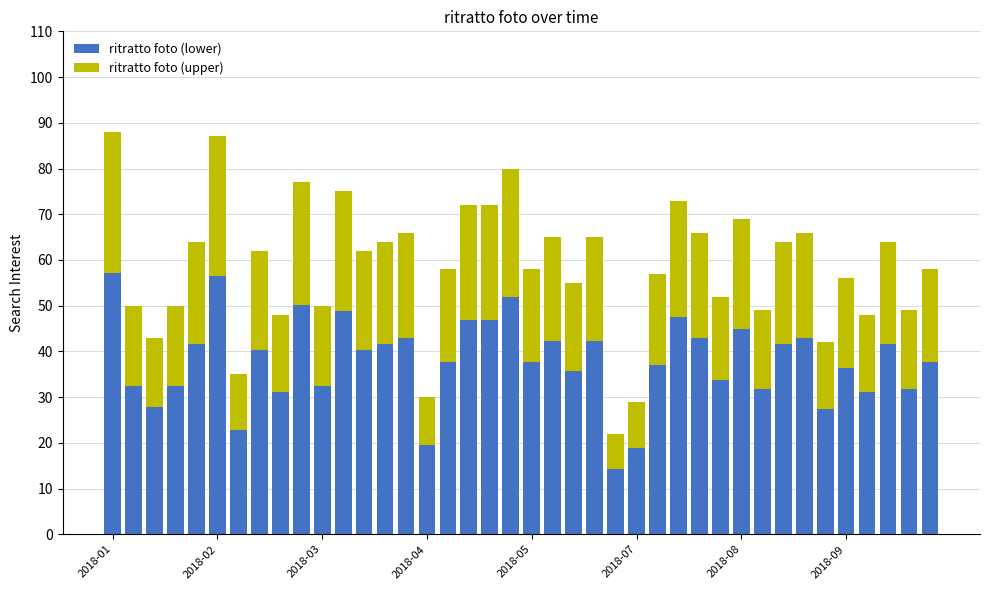

What is the minimum value for ritratto foto (lower)?

14.3